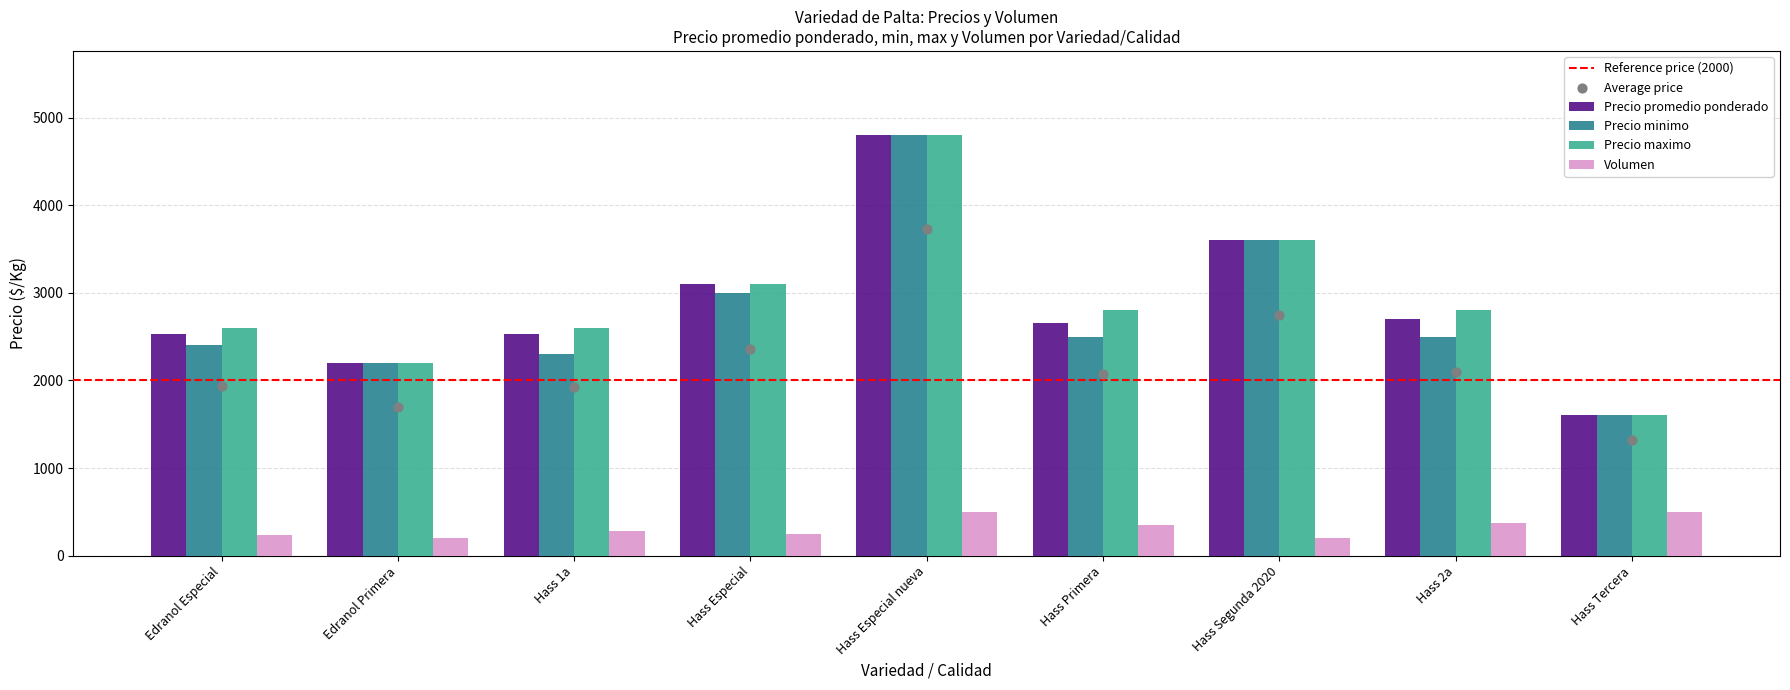

What is the total value across all series at Hass Primera?

8300